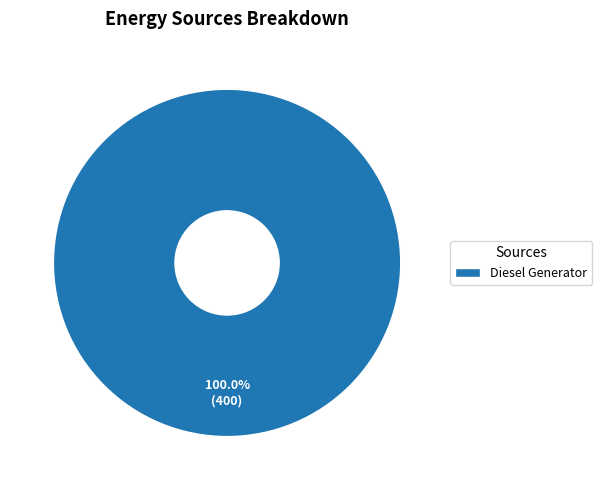

Is there a majority slice in this chart?

Yes